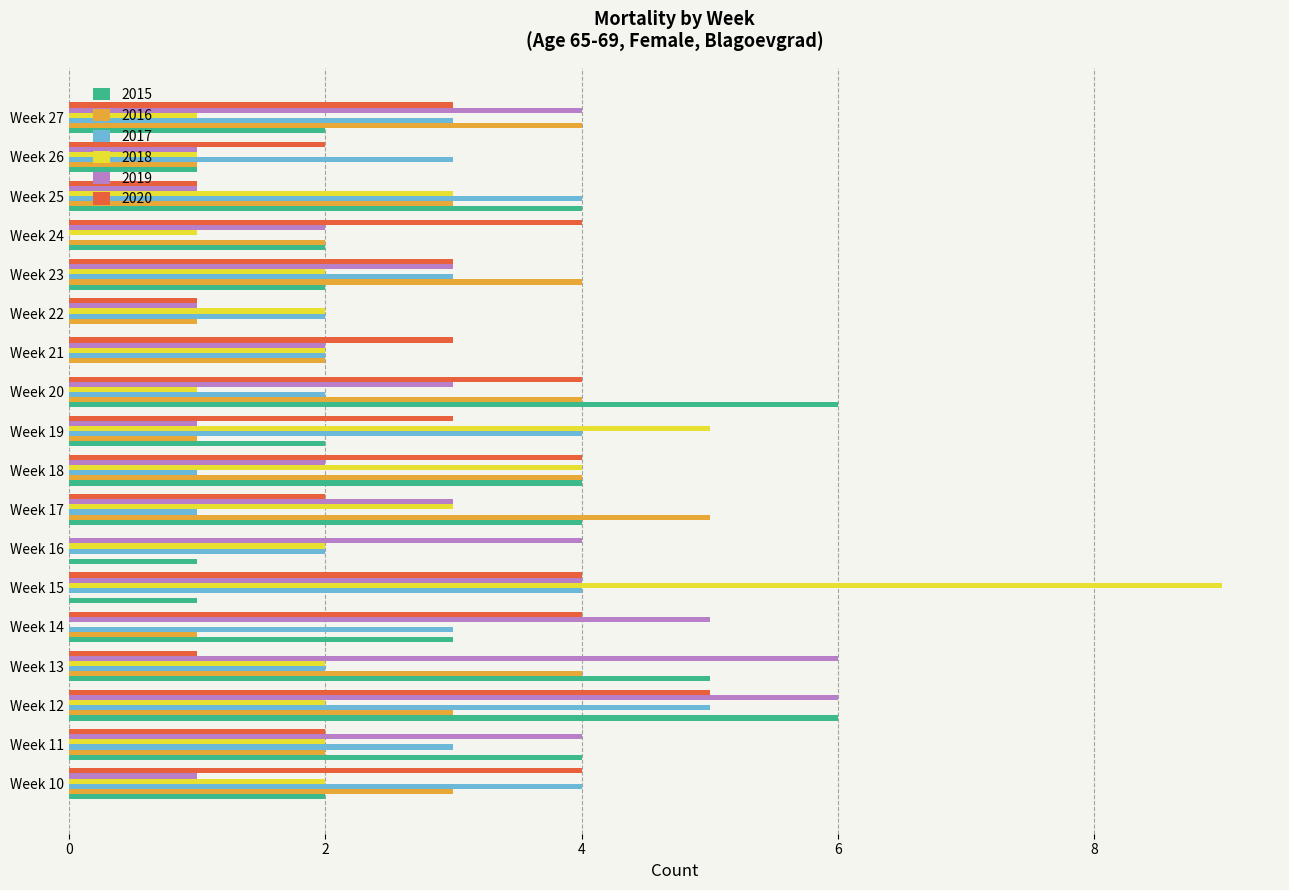

At which category is the sum across all series the highest?

Week 12